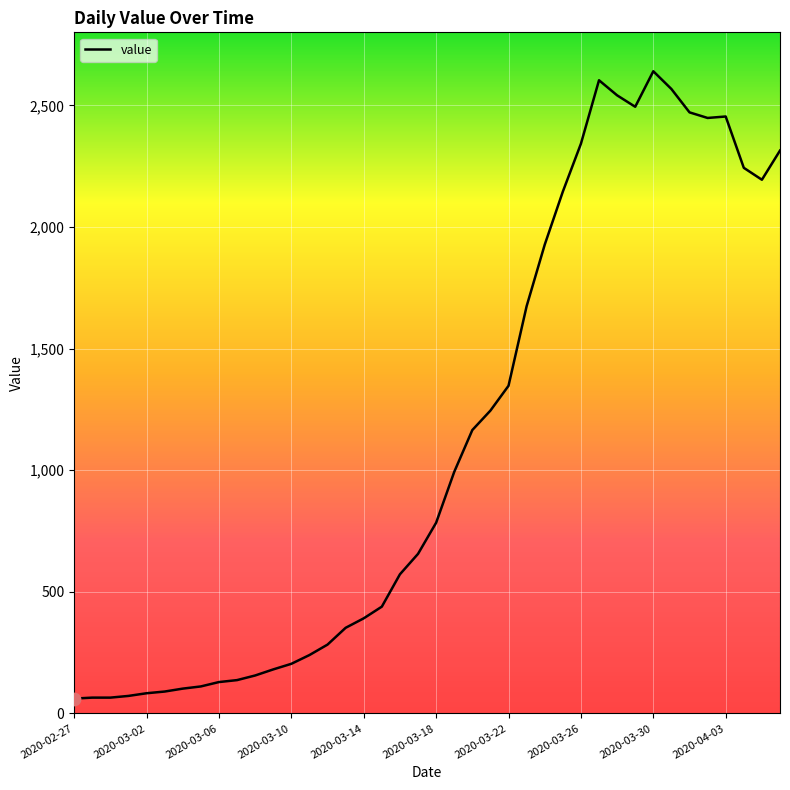

What is the difference between the maximum and minimum values?

2579